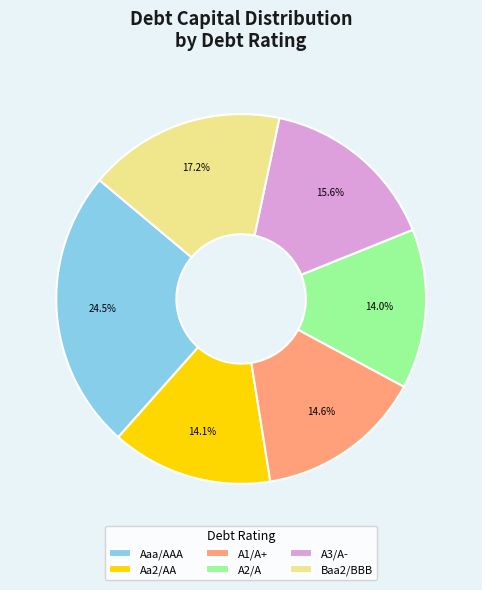

How many segments does this pie chart have?

6